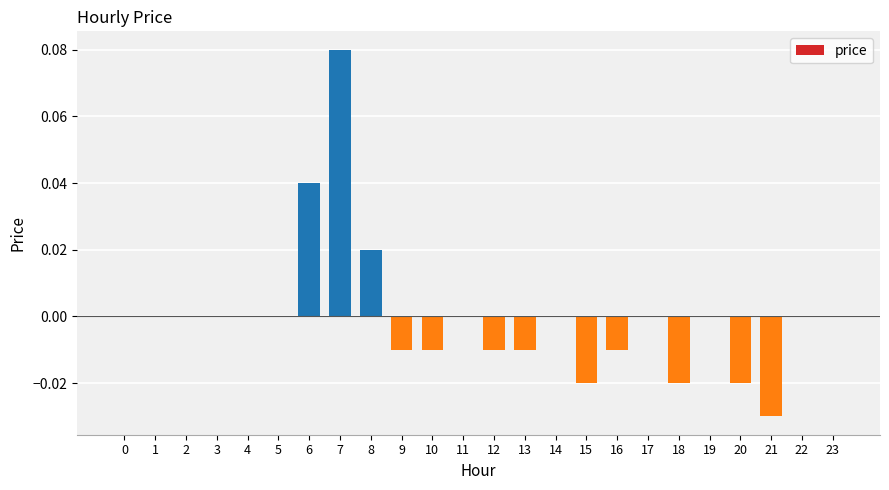

At which category does the chart reach its peak across all series?

7